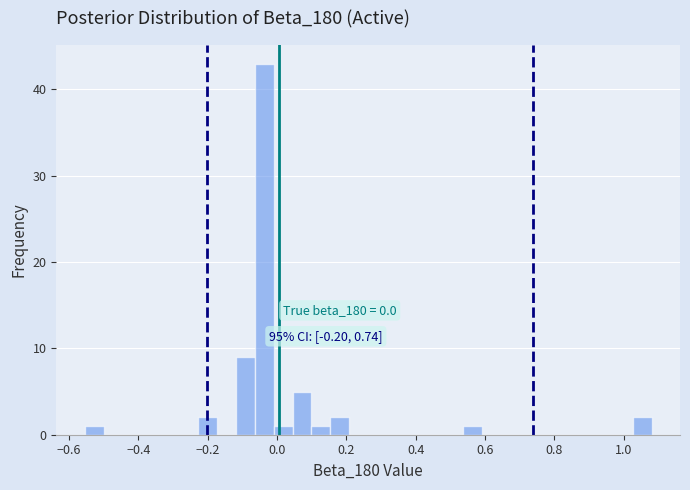

Read against the x-axis, roughly where is the centre of the tallest bar?

-0.04